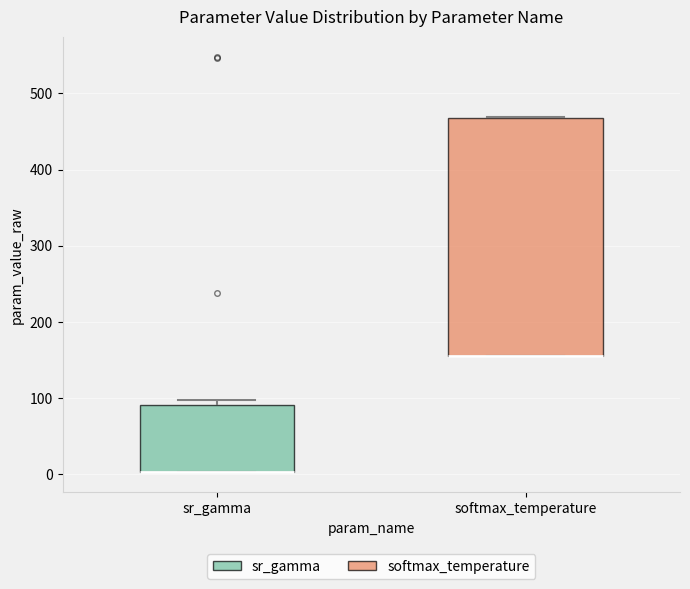

Reading left to right, read every box against the y-axis: the position of its median line, the range the box covers, and the ends of its whiskers. The values are not printed on the chart, so give them approximately, as read against the axis.

sr_gamma: median 0 (drawn on the box's lower edge), box 0 to 90, whiskers 0 to 100
softmax_temperature: median 160 (drawn on the box's lower edge), box 160 to 470, whiskers 160 to 470